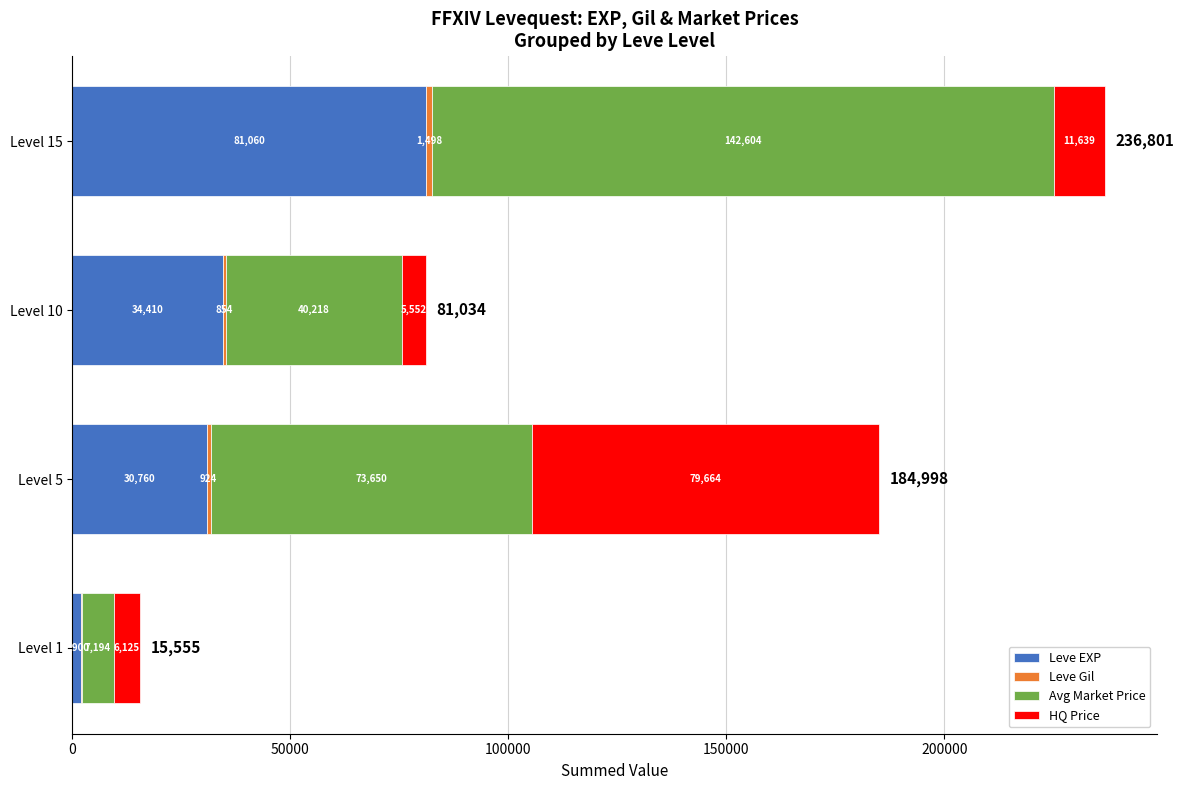

Is it true that Leve EXP equals 114190 at Level 15?

False